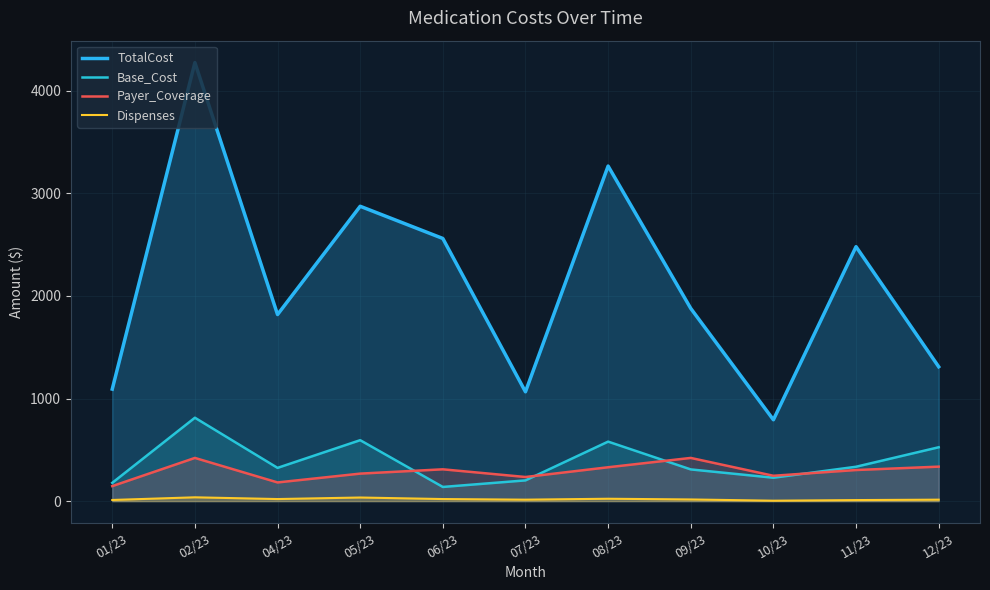

What is the difference between the maximum and minimum values in the Base_Cost series?

675